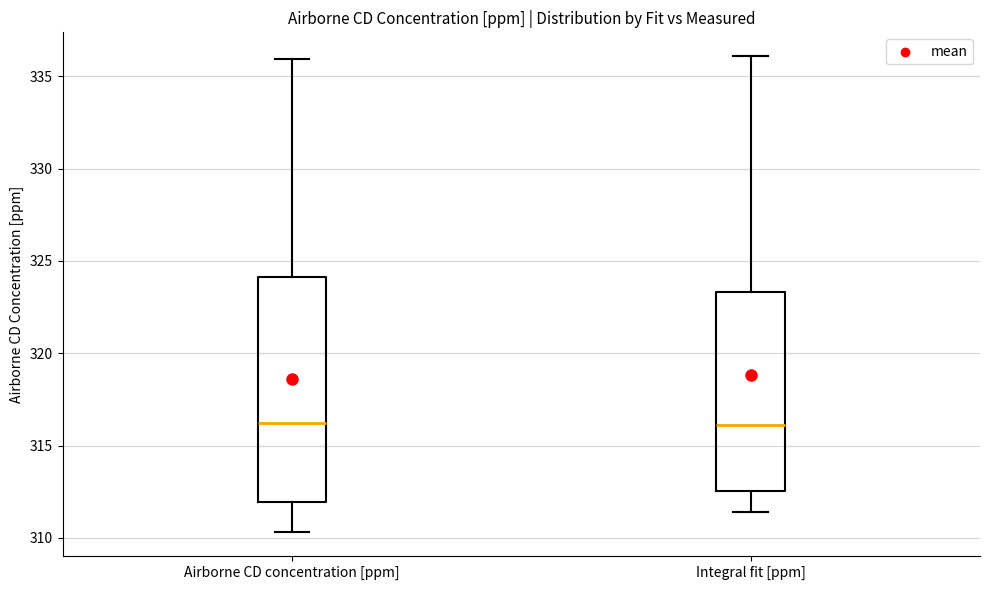

Reading left to right, read every box against the y-axis: the position of its median line, the range the box covers, and the ends of its whiskers. The values are not printed on the chart, so give them approximately, as read against the axis.

Airborne CD concentration [ppm]: median 316.0, box 312.0 to 324.0, whiskers 310.5 to 336.0
Integral fit [ppm]: median 316.0, box 312.5 to 323.5, whiskers 311.5 to 336.0